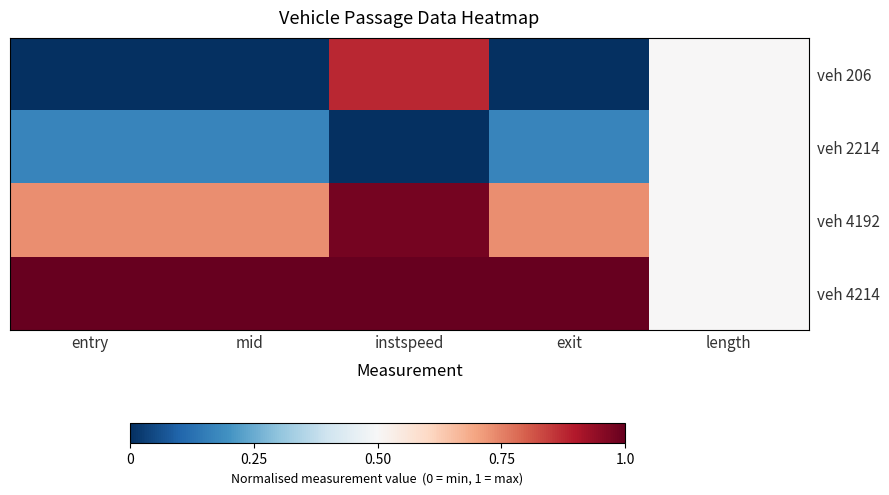

Count the number of categories in the chart.

5